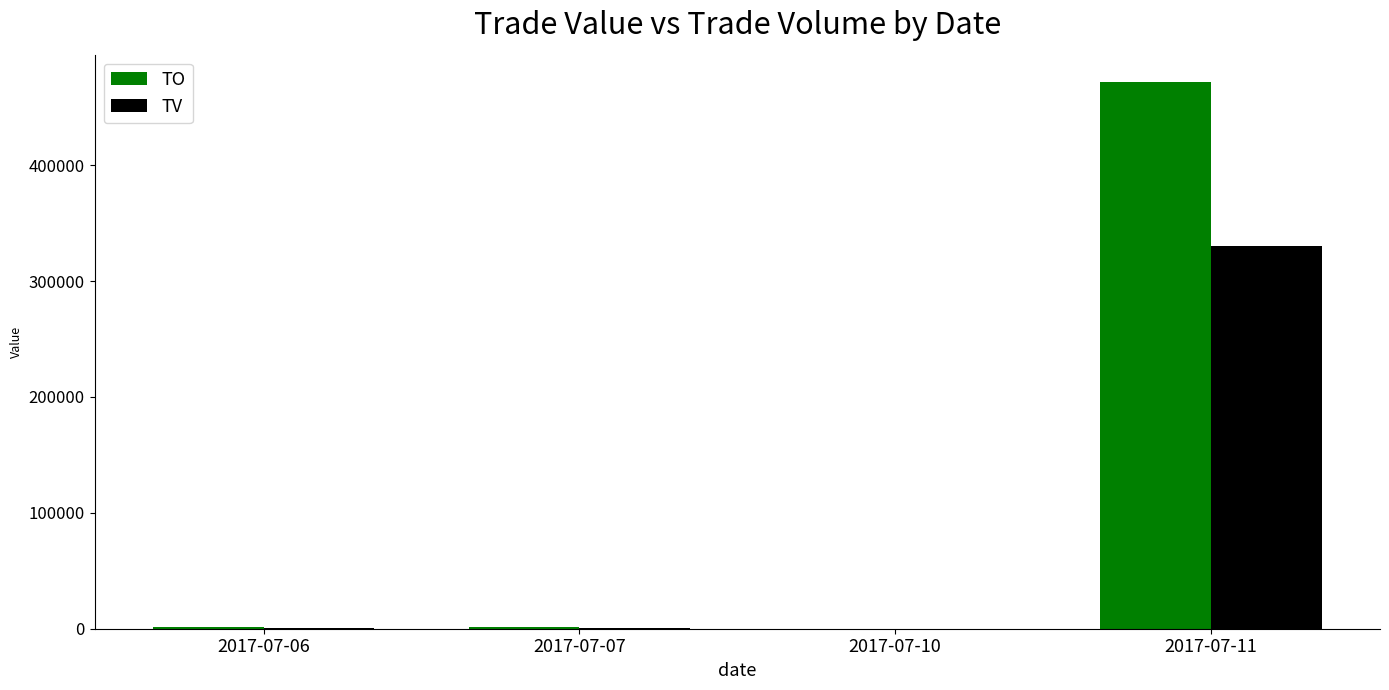

What are all the series names shown in the legend?

TO, TV